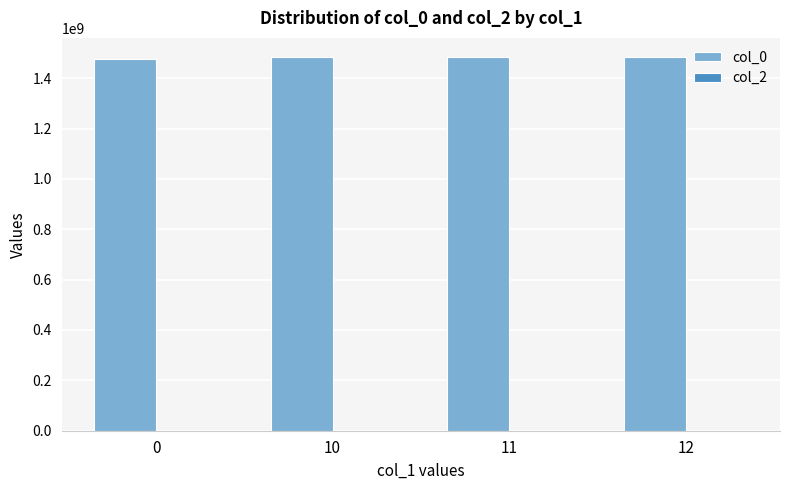

What is the maximum value shown in the chart?

1485557285.0